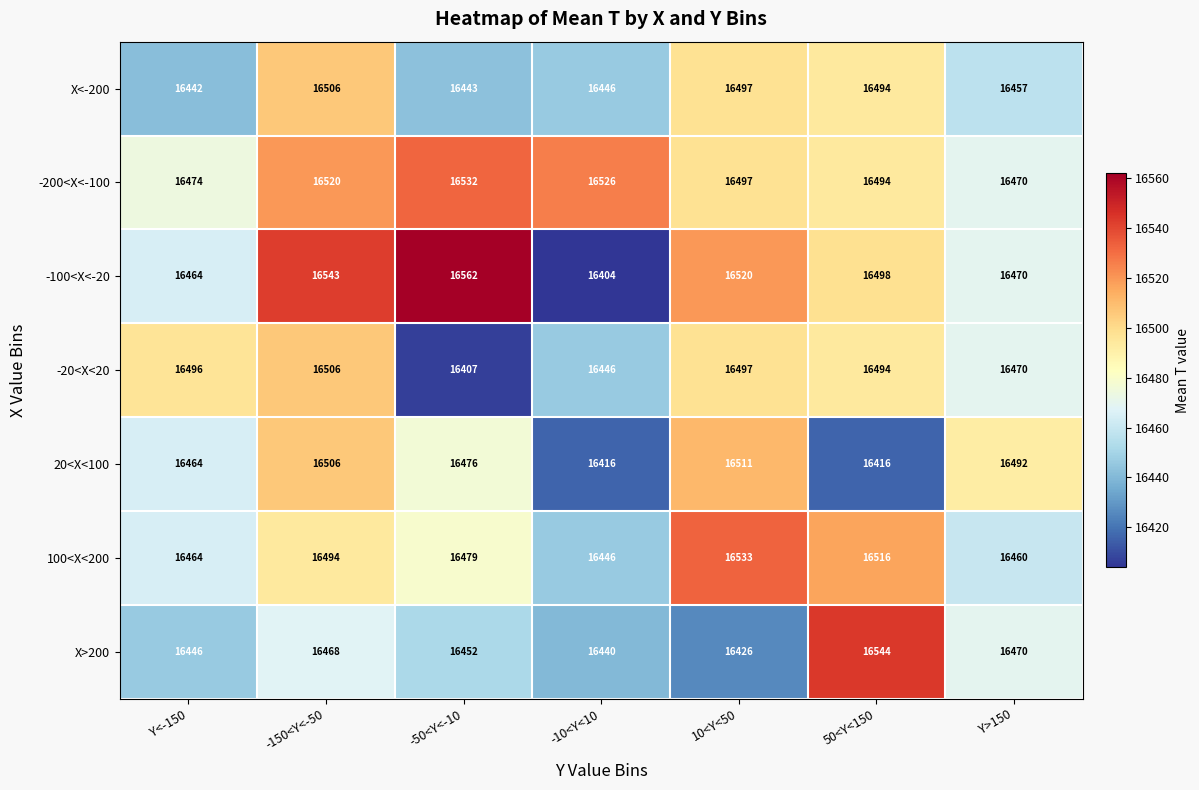

Which series has the widest spread of values?

-100<X<-20